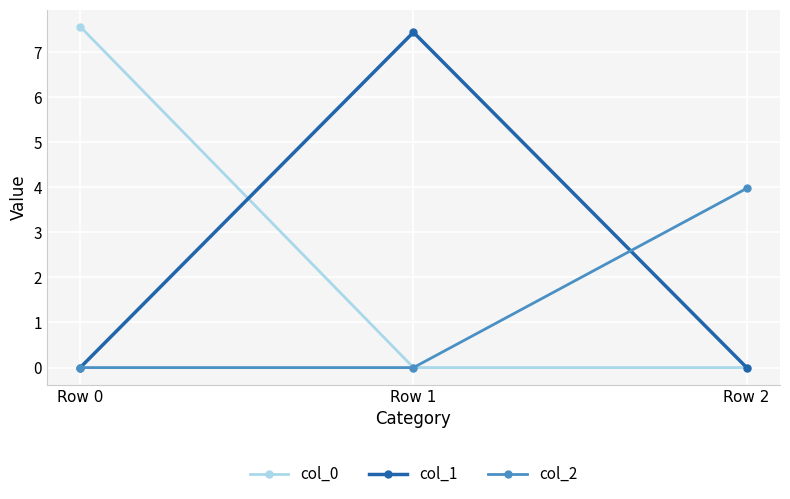

At how many categories does at least one series exceed 3?

3